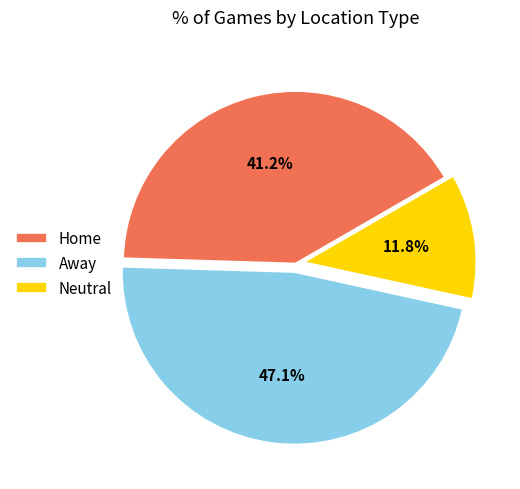

How many segments does this pie chart have?

3